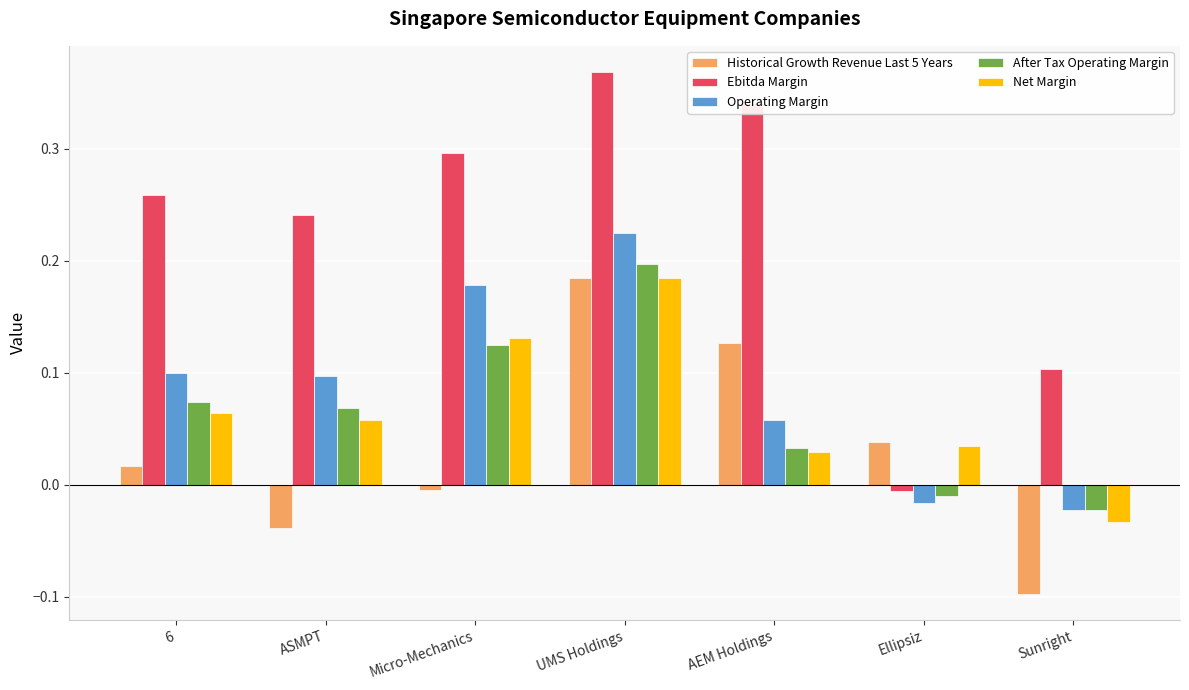

What is the sum of all Operating Margin values?

0.6